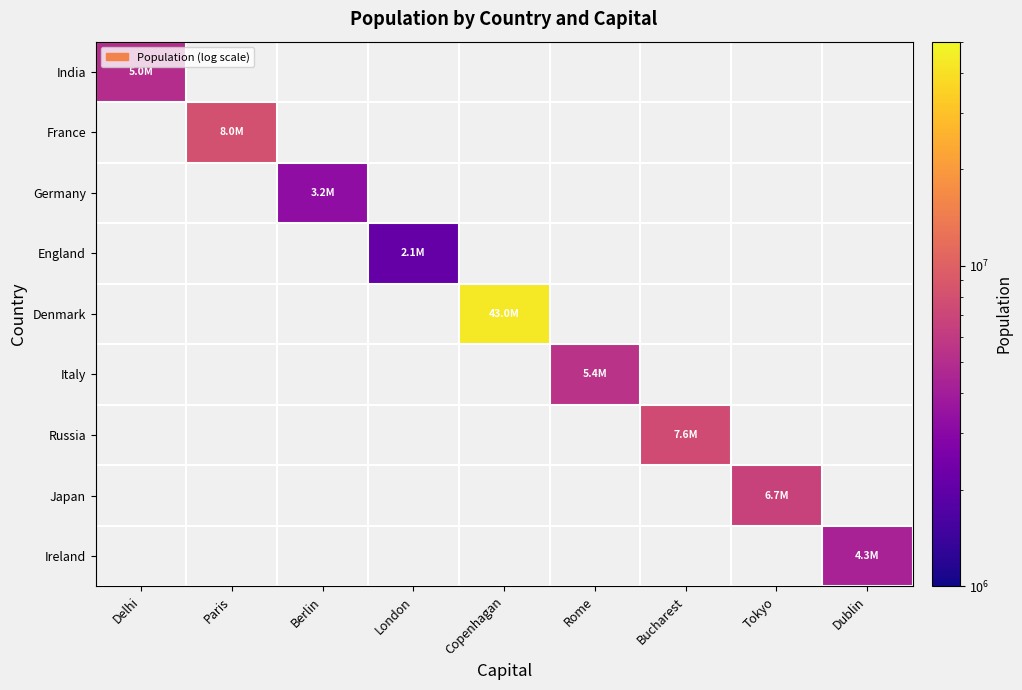

List the series in order of their peak value, highest first.

Denmark, France, Russia, Japan, Italy, India, Ireland, Germany, England